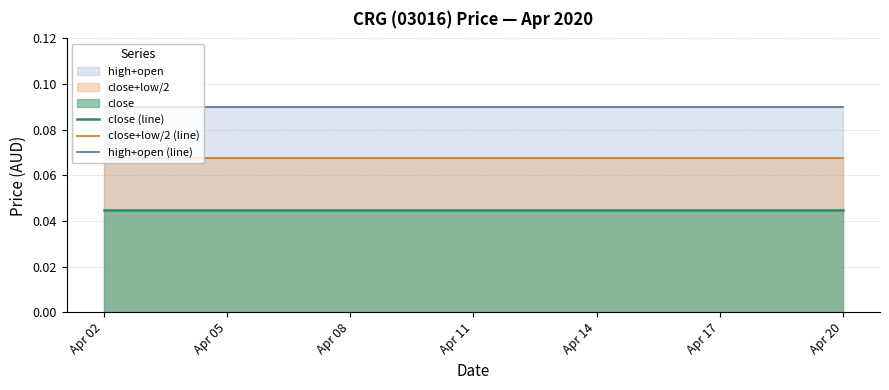

Rank the series by their maximum value, from highest to lowest.

high+open (line), close+low/2 (line), close (line)